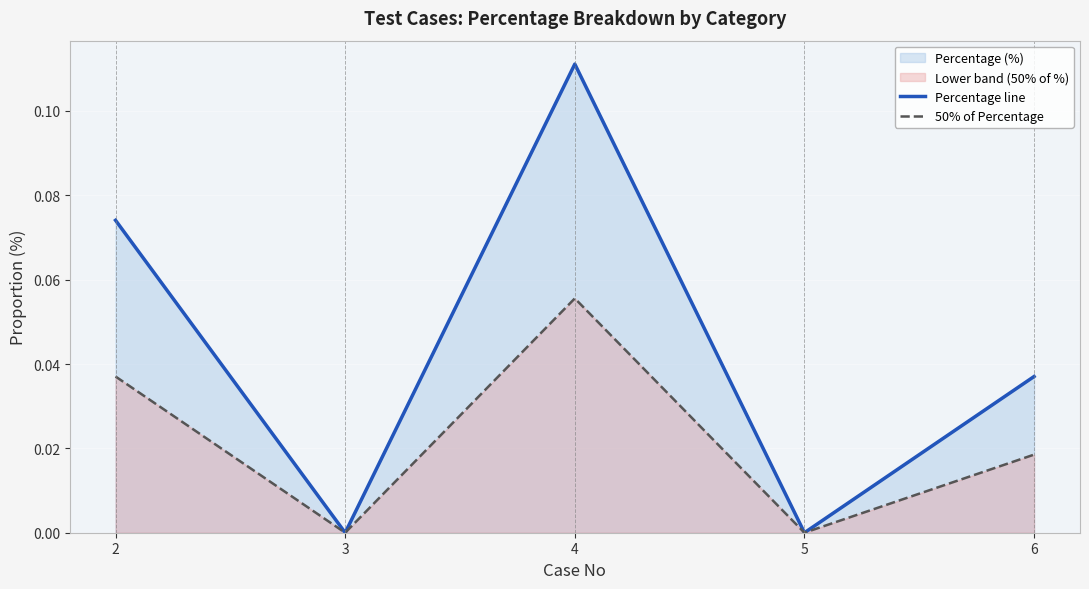

Rank the series by their average value, from lowest to highest.

50% of Percentage, Percentage line